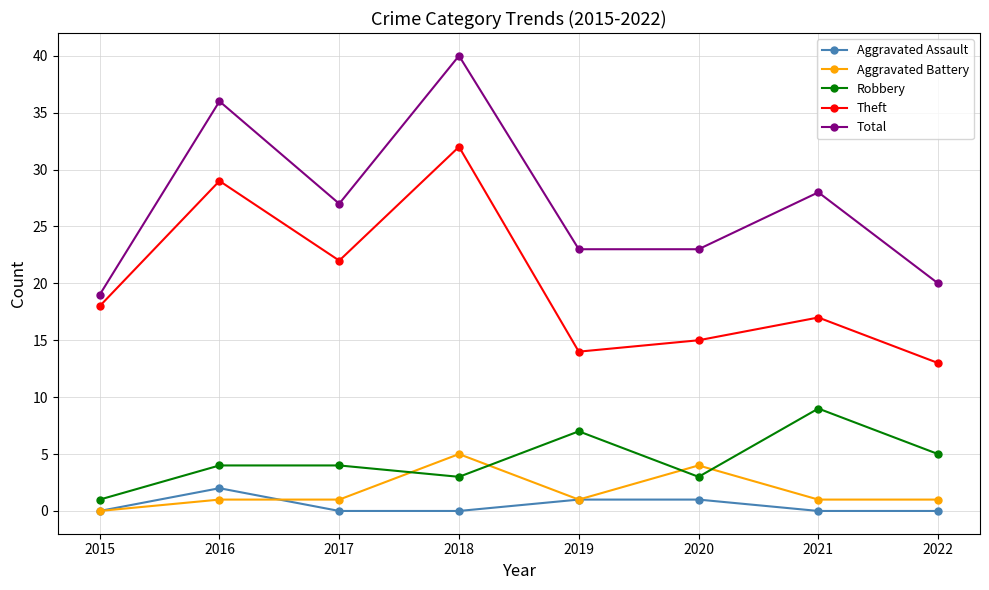

True or false: Robbery and Total intersect in this chart.

False